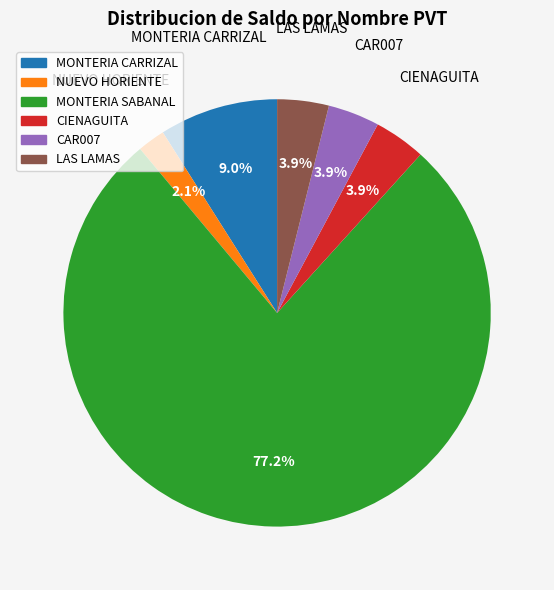

What is the ratio of the value at CIENAGUITA to the value at NUEVO HORIENTE?

1.9